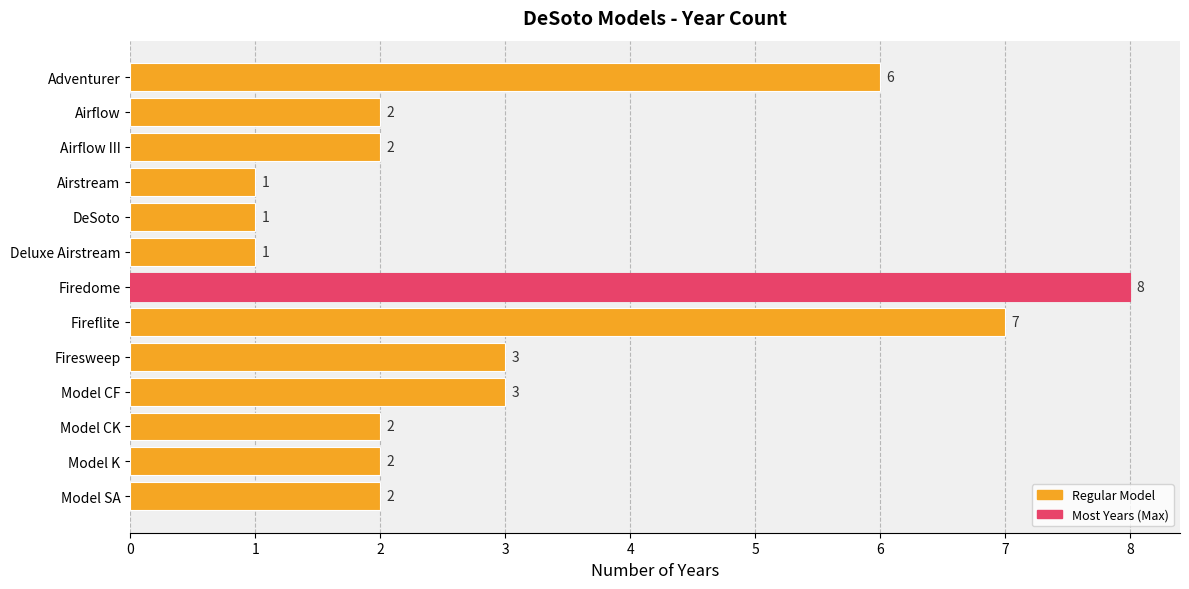

What is the sum of the values at Adventurer and Airflow III?

8